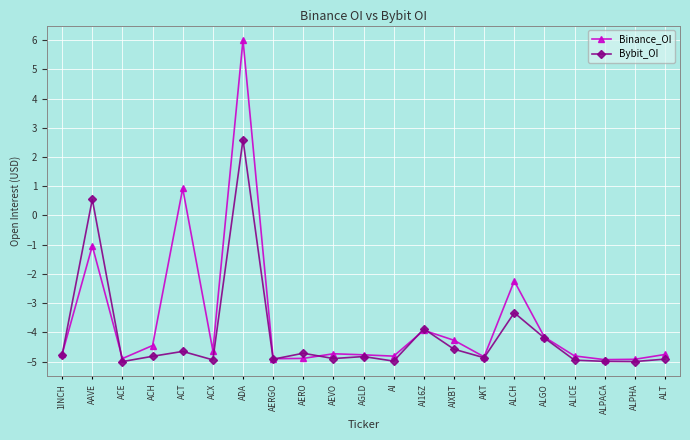

What is the total value across all series at ALT?

-9.7